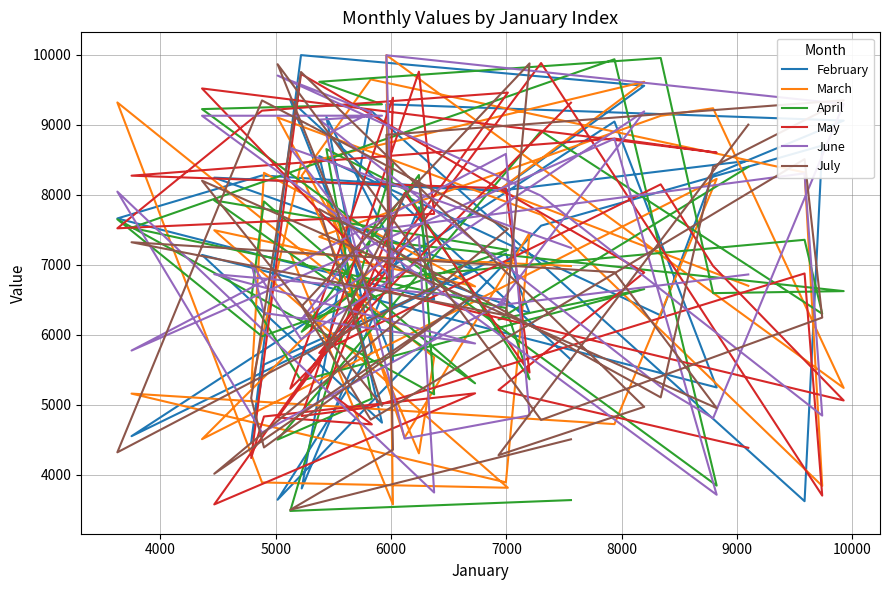

Reading right to left, list all the values displayed in this chart.

February: 5644	9353	5620	9292	9060	8287	6277	8553	4745	7141	5248	9046	4552	7159	6312	6943	9110	5767	3644	7559	8703	3623	9206	3805	7822	6503	7662	8276	8051	8245	6924	5575	4459	9995	9558	8056	8486
March: 6982	7166	3577	9995	5241	9236	9128	7400	7079	4509	8227	4724	5160	3892	7453	4530	7931	6624	9104	7715	3841	8319	9648	8273	4307	5678	9319	3891	3815	7494	6691	8314	5253	8443	9614	8062	6700
April: 3639	3484	8445	7325	6624	6595	9954	9614	9293	9224	3846	9936	7529	6382	5365	8081	8653	5088	4503	8911	6300	7357	6791	6043	8283	5150	7650	5978	7212	7920	5307	7905	6505	5345	6653	6219	8398
May: 9315	5230	9386	6627	5062	6983	8149	5740	6828	9519	8602	8803	8273	8091	5461	8025	5207	4720	4819	9882	3703	6876	4965	4840	9759	7727	7521	9202	9460	3577	5164	4833	4240	9726	6890	5211	4386
June: 7242	8669	6762	9993	9296	4808	5257	9073	9130	9129	3715	8801	5775	8584	4849	4517	8862	9176	9703	7986	4846	8306	7490	6226	7412	3747	8045	4604	6497	6866	5876	6312	7026	5937	9191	6421	6862
July: 4507	3500	4359	8857	9350	8401	5106	7795	4985	8201	4953	6894	7322	6277	9877	7983	5773	6523	9865	4784	6246	8509	4788	6408	8205	6690	4321	9348	7512	4015	6579	4391	5095	9754	4971	4280	9002